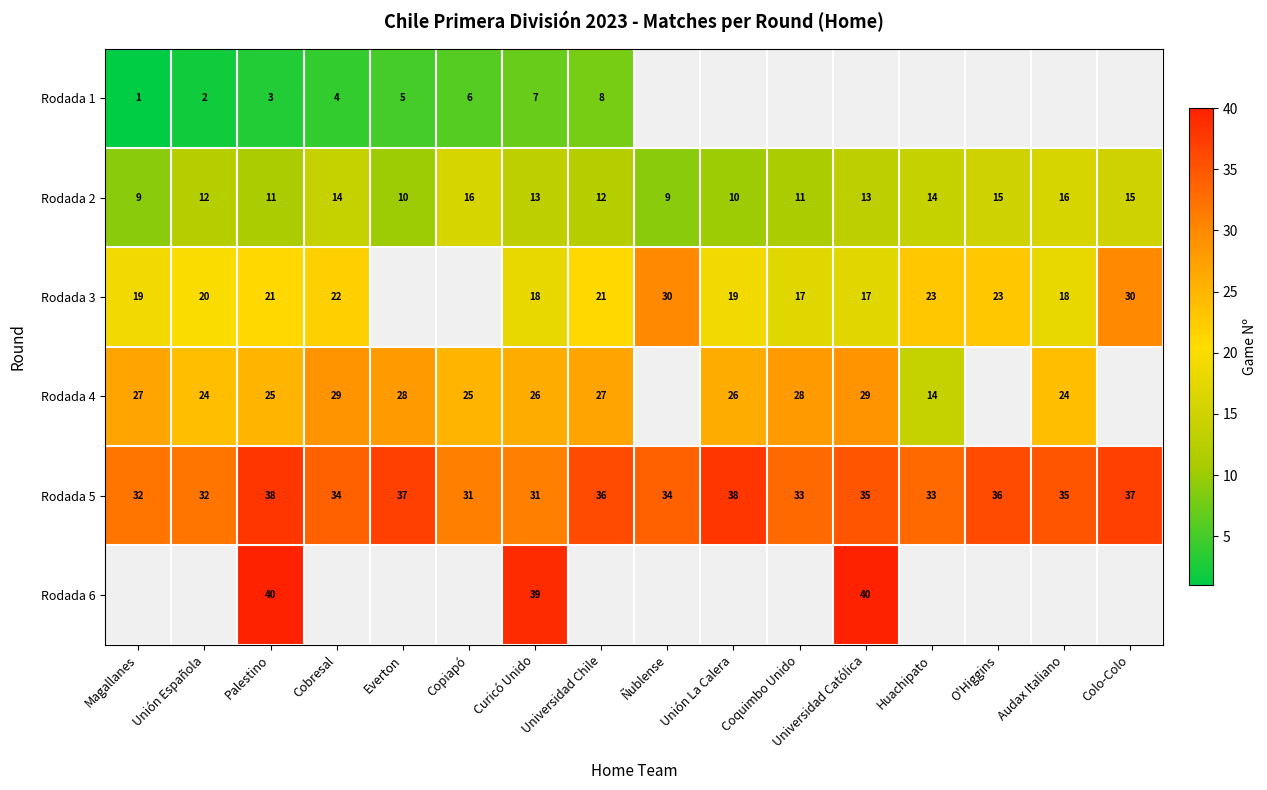

At Palestino, list the series in order from largest to smallest.

Rodada 6, Rodada 5, Rodada 4, Rodada 3, Rodada 2, Rodada 1